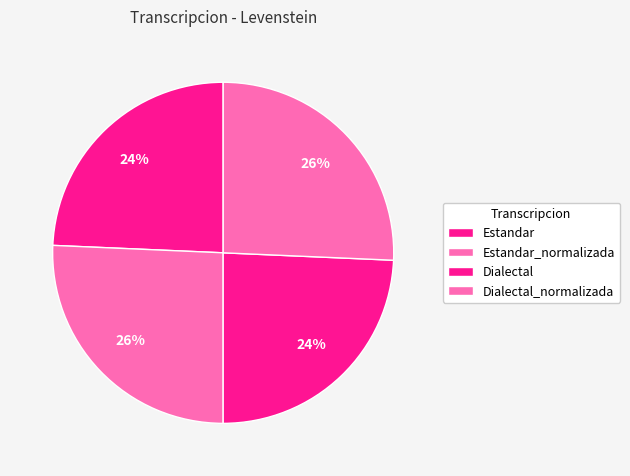

To the nearest percent, what percentage of the pie is Dialectal?

24%